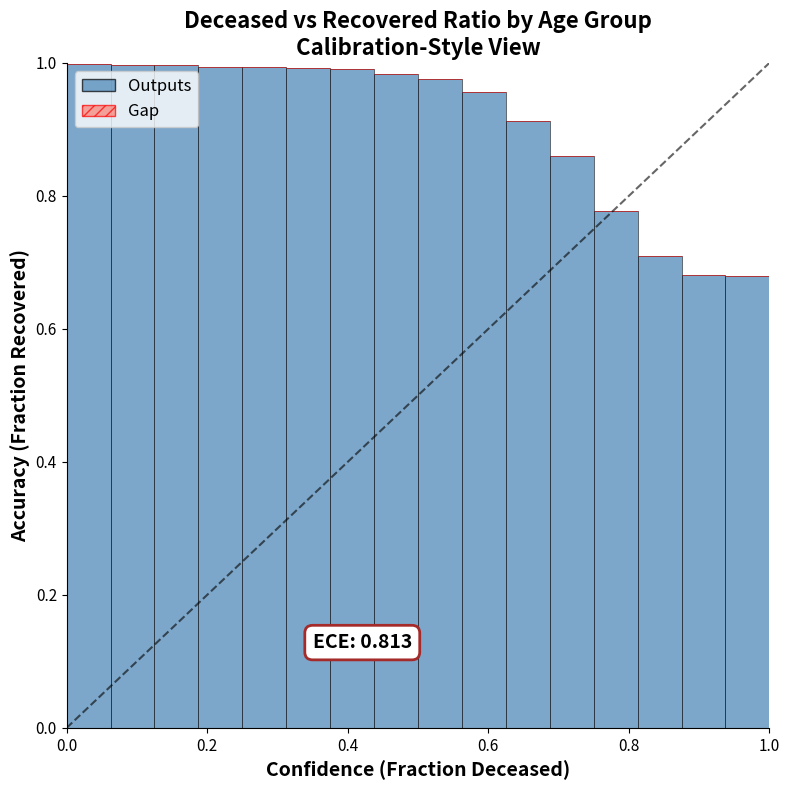

What is the difference between the maximum and minimum values?

0.3